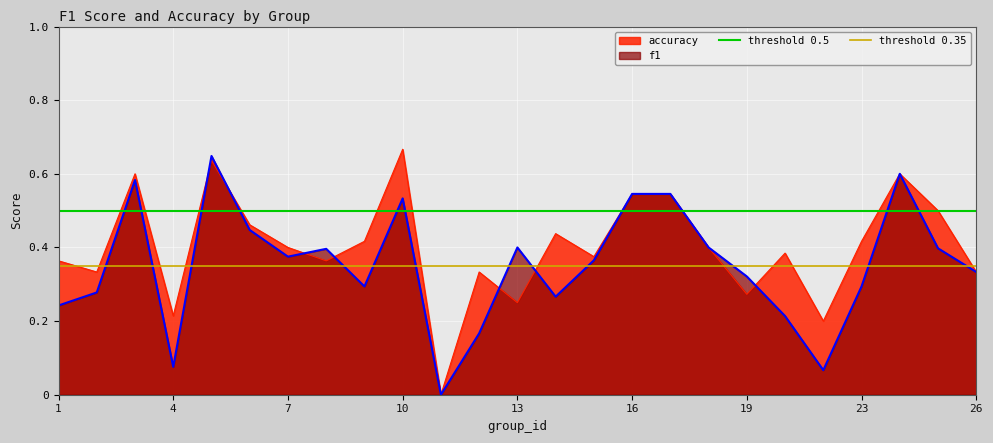

Is it true that f1 equals 0.1 at 23?

False